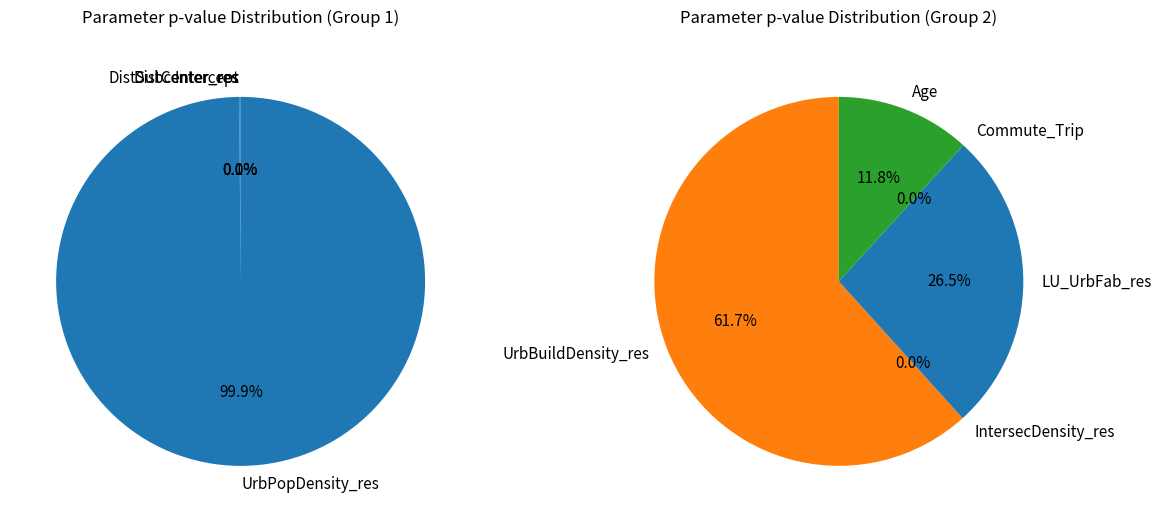

Does UrbBuildDensity_res account for over 50% of the chart?

Yes